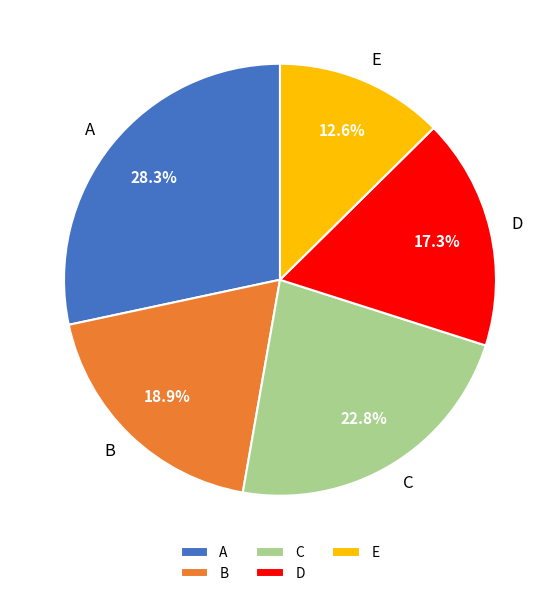

Between E and B, which is larger?

B